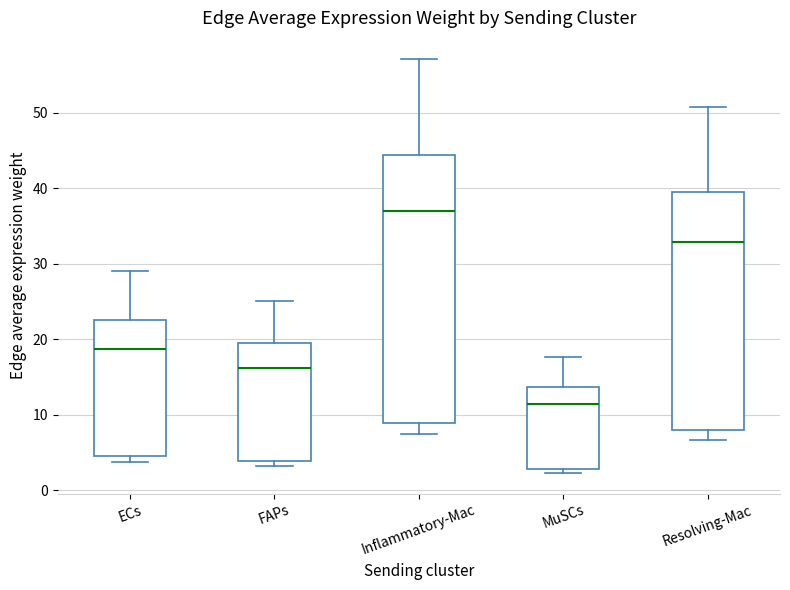

Reading left to right, transcribe this box plot: for each box, give where its median line is, the range the box spans, and where its two whiskers end, as read against the y-axis. The values are not printed on the chart, so give them approximately, as read against the axis.

ECs: median 19, box 5 to 23, whiskers 4 to 29
FAPs: median 16, box 4 to 19, whiskers 3 to 25
Inflammatory-Mac: median 37, box 9 to 44, whiskers 7 to 57
MuSCs: median 11, box 3 to 14, whiskers 2 to 18
Resolving-Mac: median 33, box 8 to 40, whiskers 7 to 51